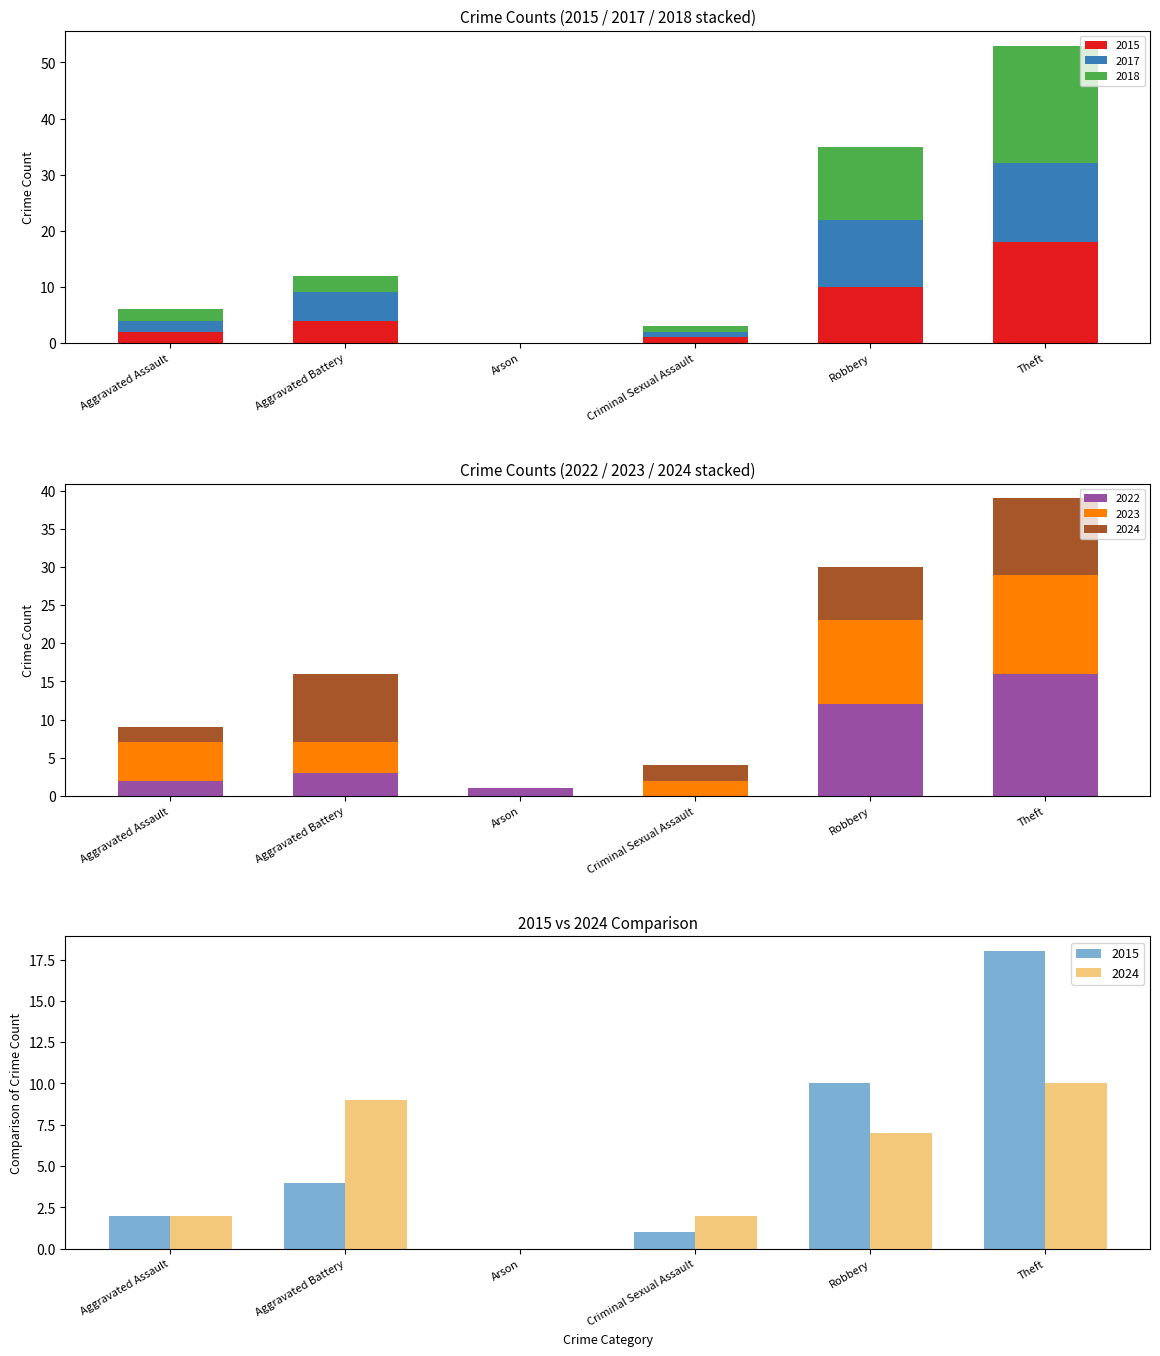

What is the total value across all series at Aggravated Battery?

28